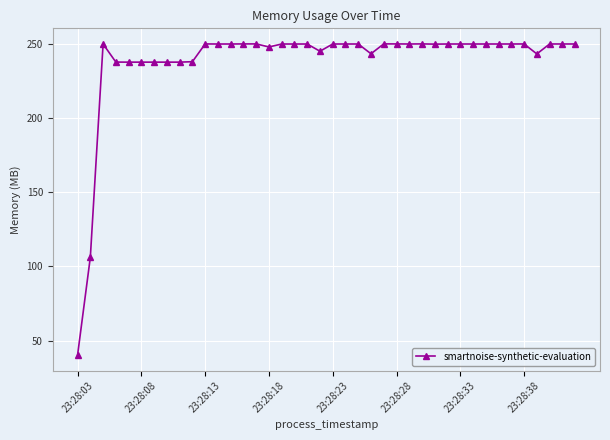

What is the average value?

238.4